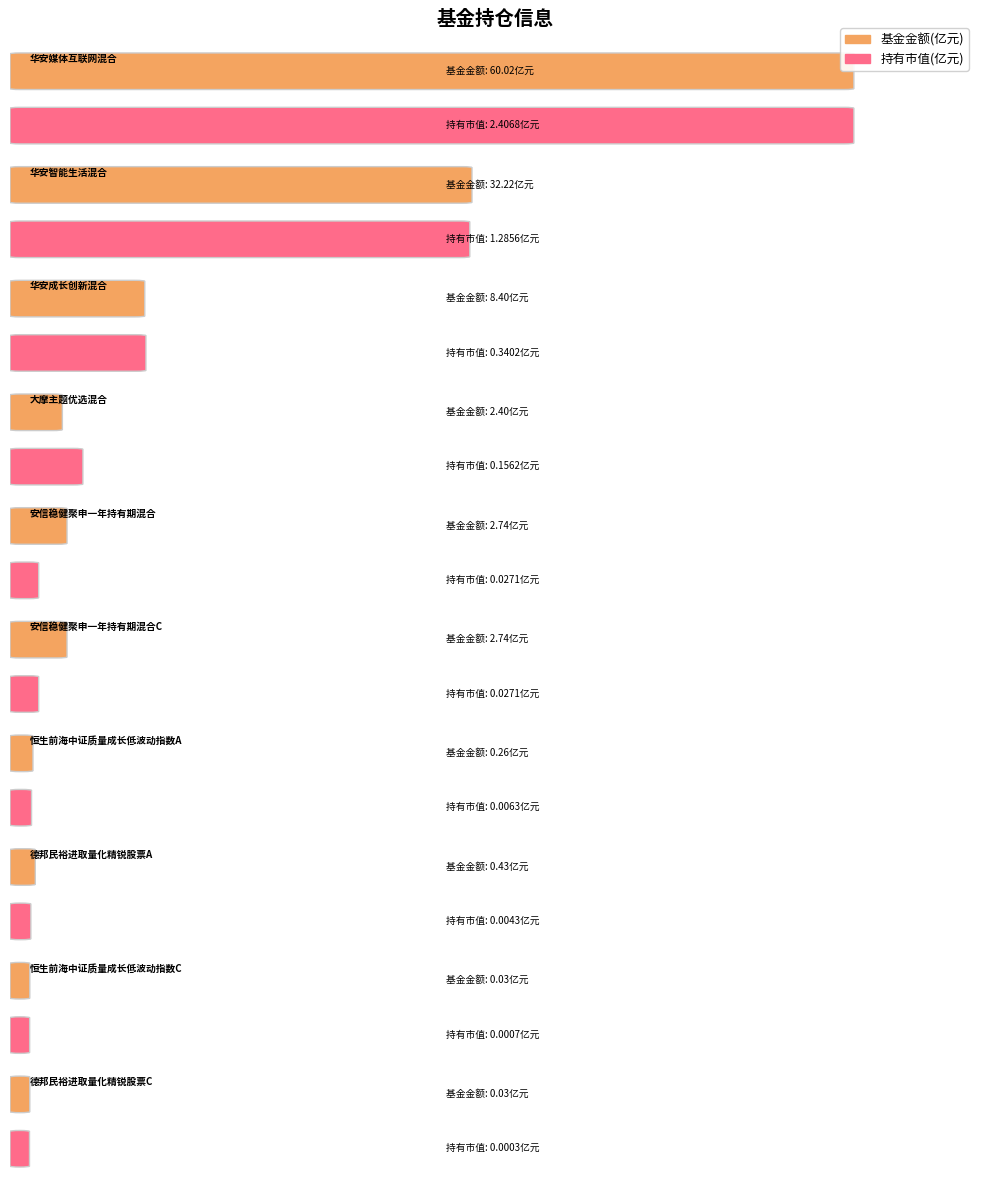

At how many categories does at least one series exceed 22?

2